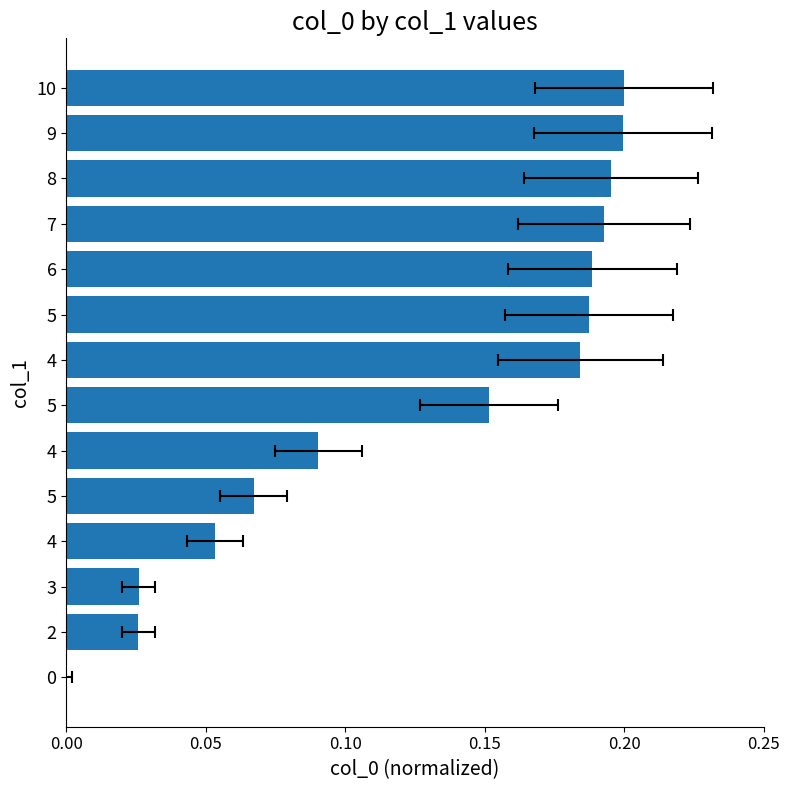

Are the bars horizontal?

Yes